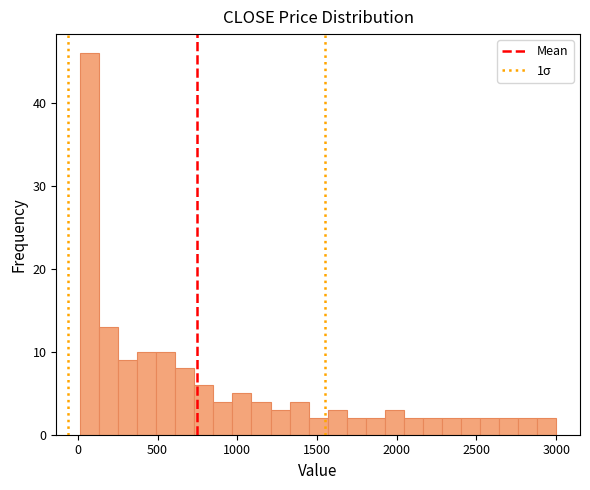

Read against the x-axis, roughly where is the centre of the tallest bar?

50